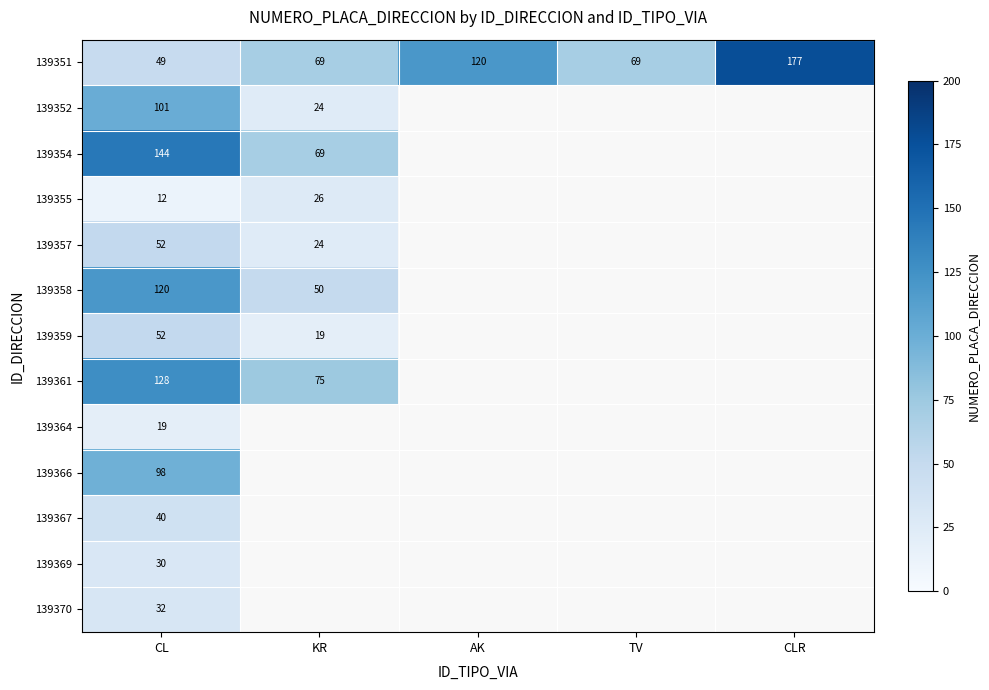

The 139366 series shows 173 at CL. True or false?

False